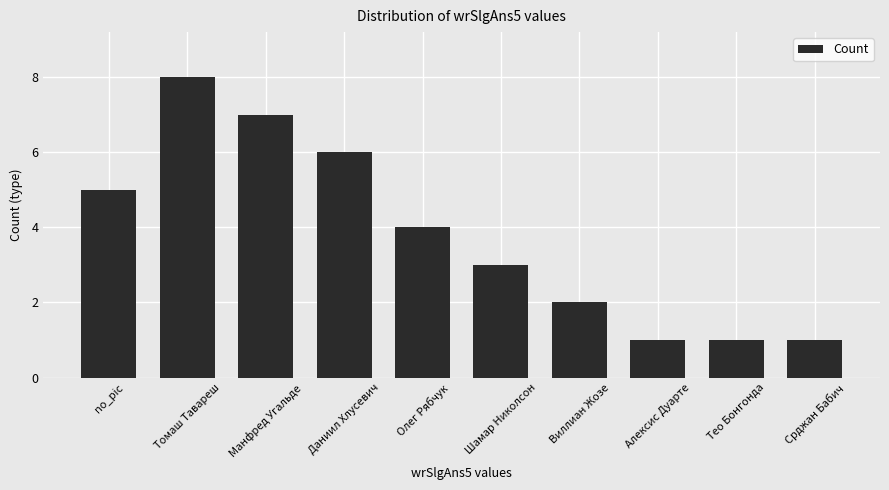

Which has a higher value, Шамар Николсон or Манфред Угальде?

Манфред Угальде